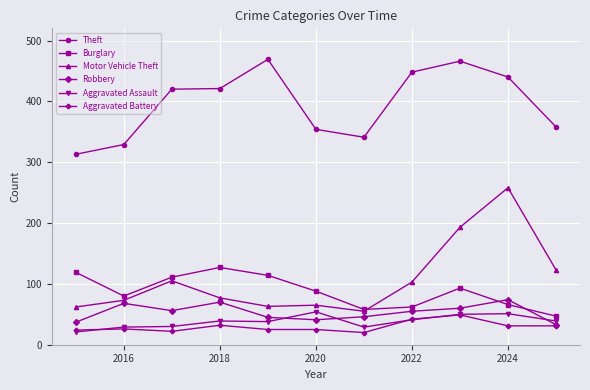

Rank the series by their maximum value, from lowest to highest.

Aggravated Battery, Aggravated Assault, Robbery, Burglary, Motor Vehicle Theft, Theft